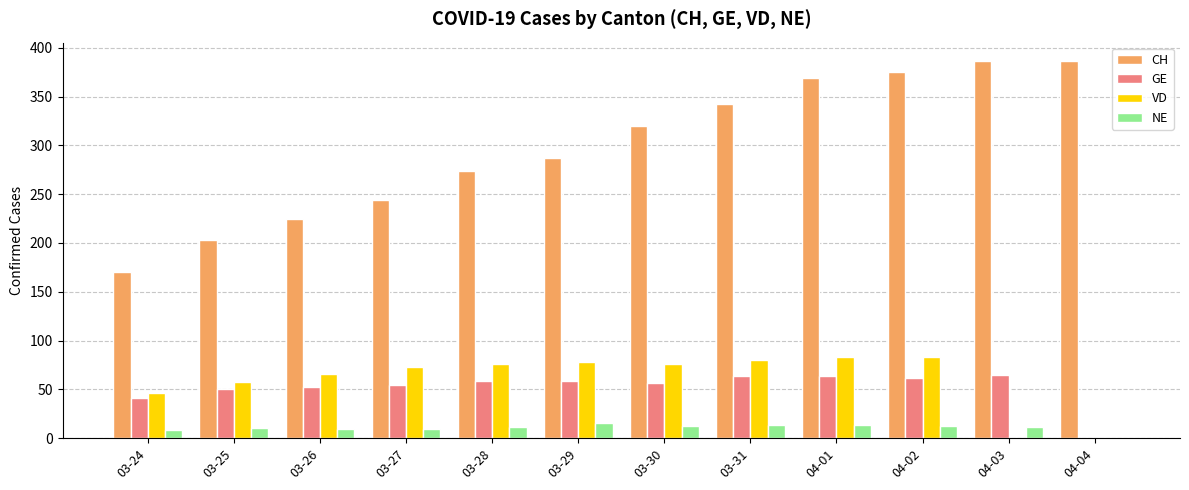

True or false: NE has a value of 9 at 03-27.

True